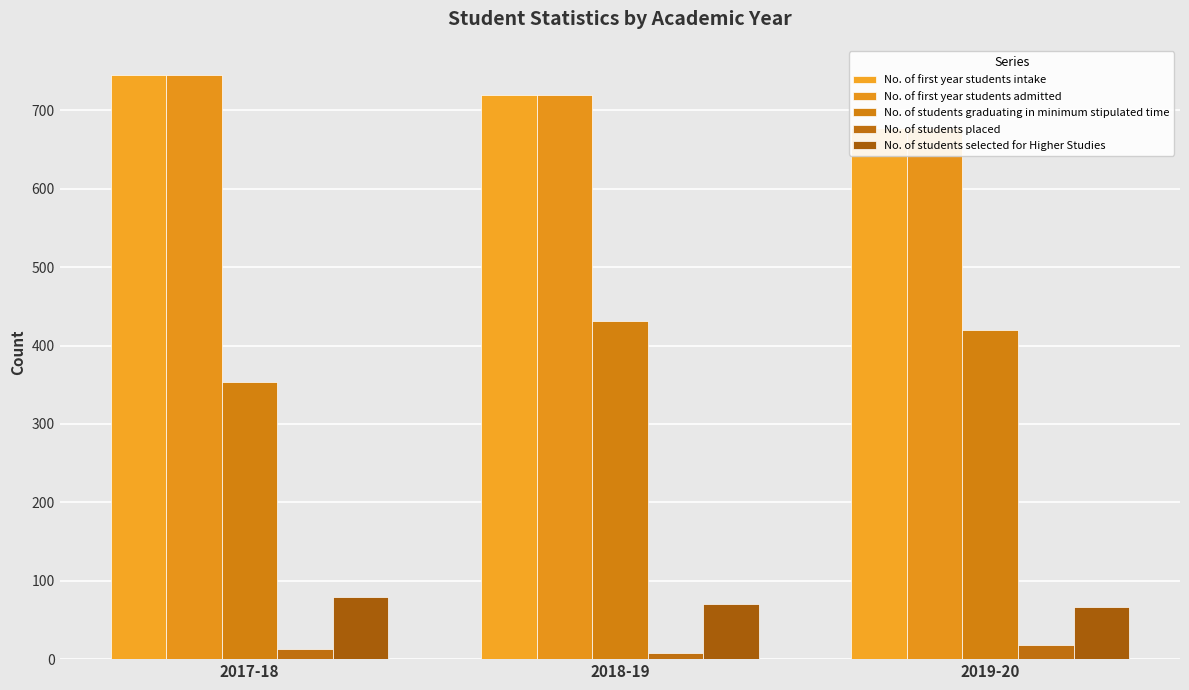

The value of No. of students selected for Higher Studies at 2019-20 is 110. True or false?

False